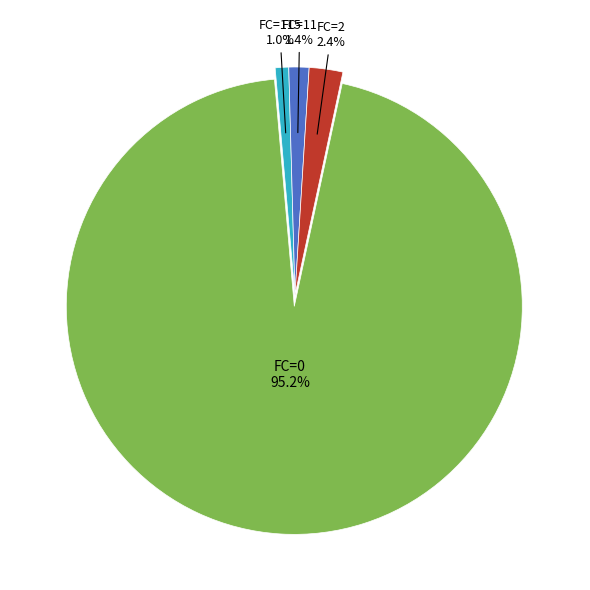

What percentage is NOT represented by FC=11?

98.6%